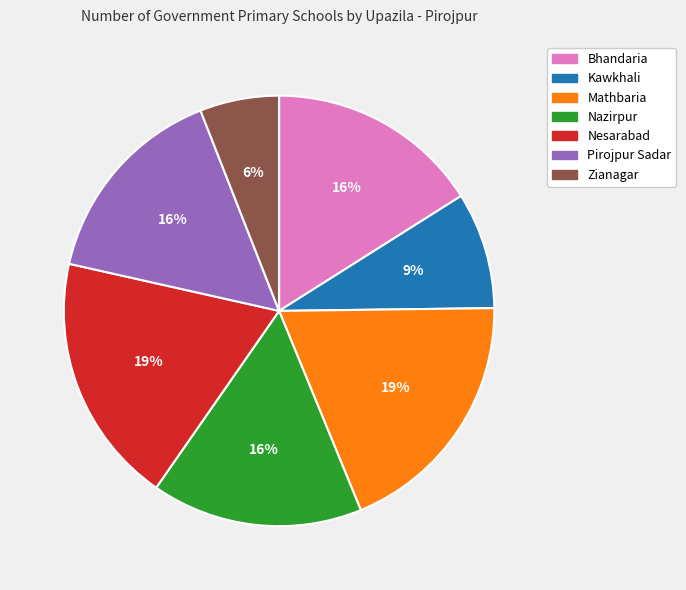

Count the number of slices in the pie.

7